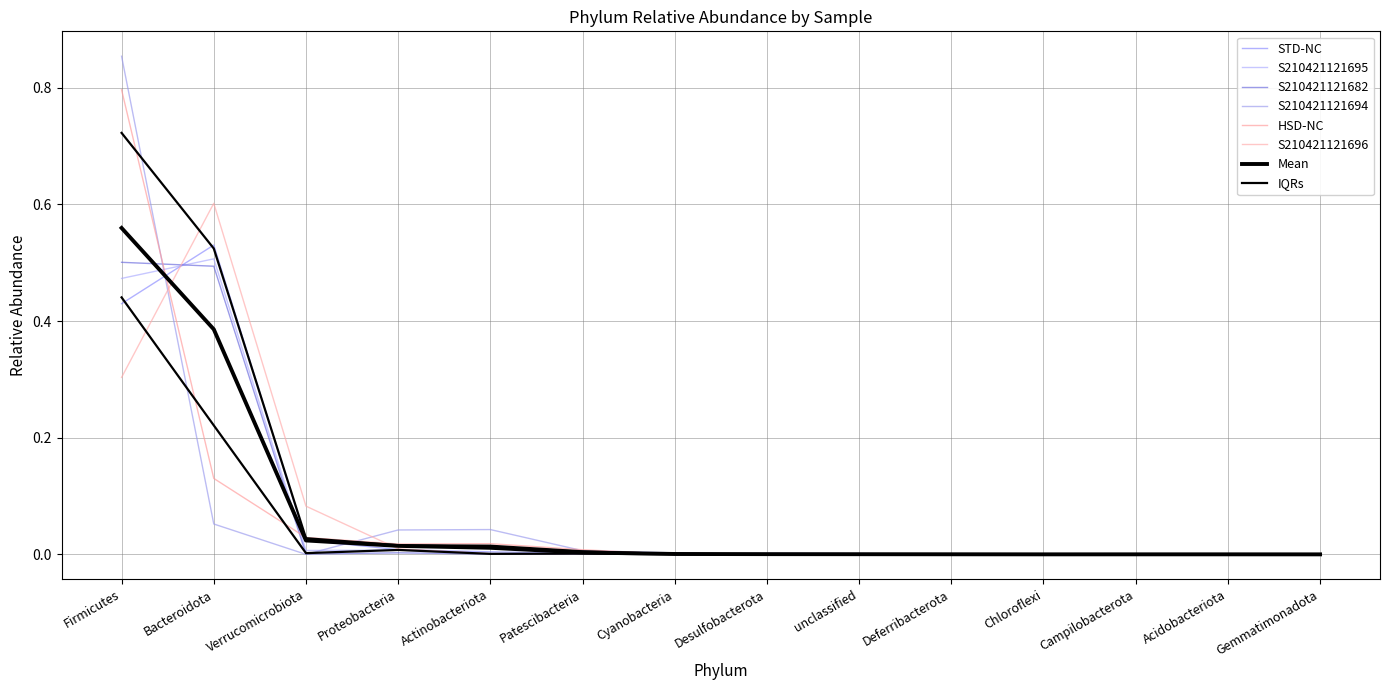

Between Campilobacterota and Gemmatimonadota, which series saw the biggest shift?

S210421121694